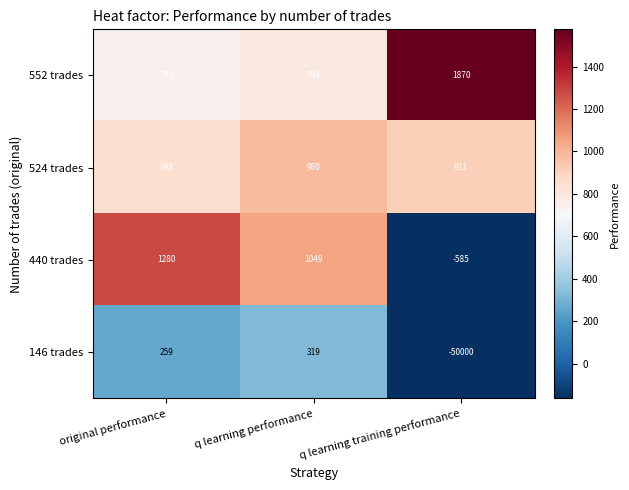

What is the lowest value of the 552 trades series?

743